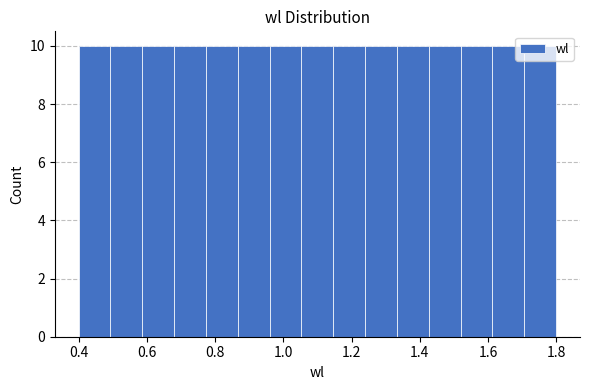

What is the height of the bar covering 1.52 to 1.62 on the x-axis? Neither the bar edges nor the heights are printed on the chart, so give them approximately, as read against the axes.

10